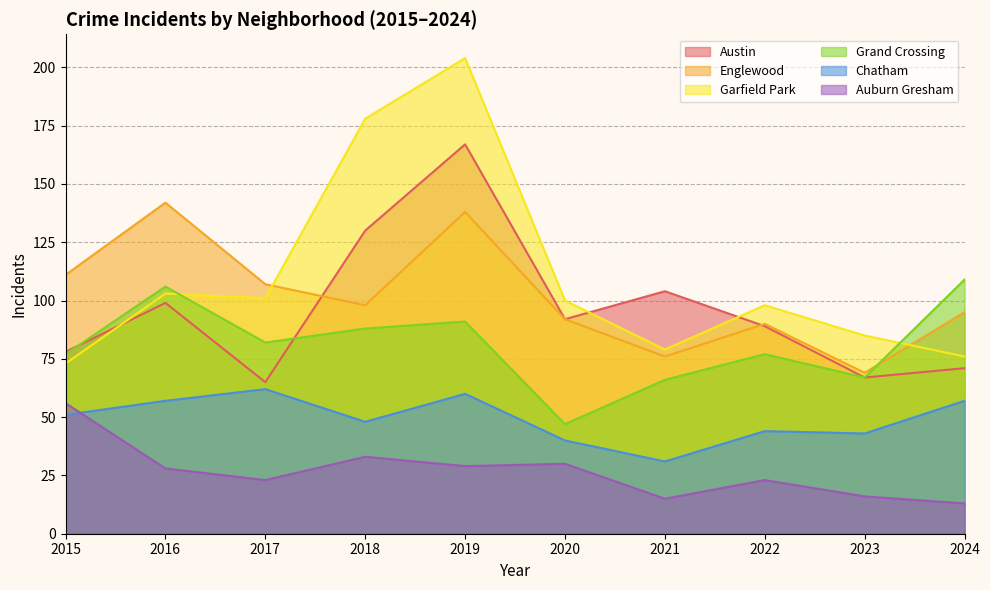

At 2021, list the series in order from largest to smallest.

Austin, Garfield Park, Englewood, Grand Crossing, Chatham, Auburn Gresham